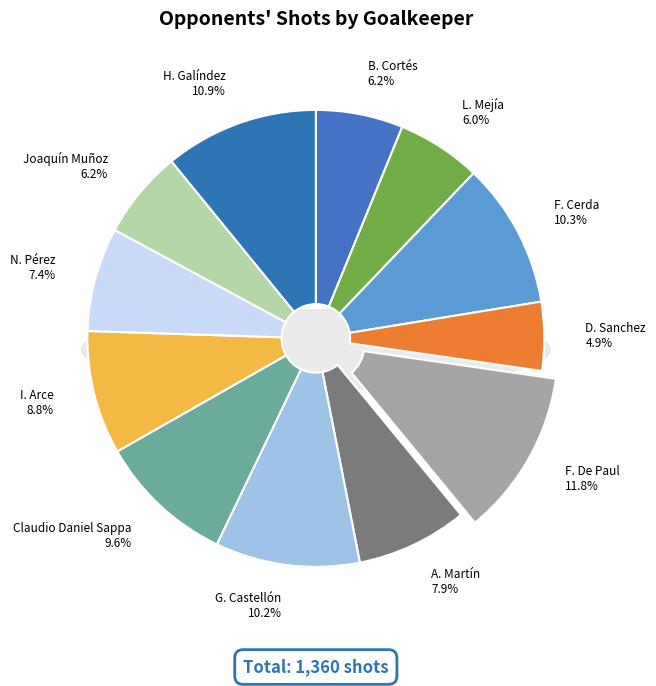

To the nearest percent, what is the difference between the largest and smallest slice percentages?

7%